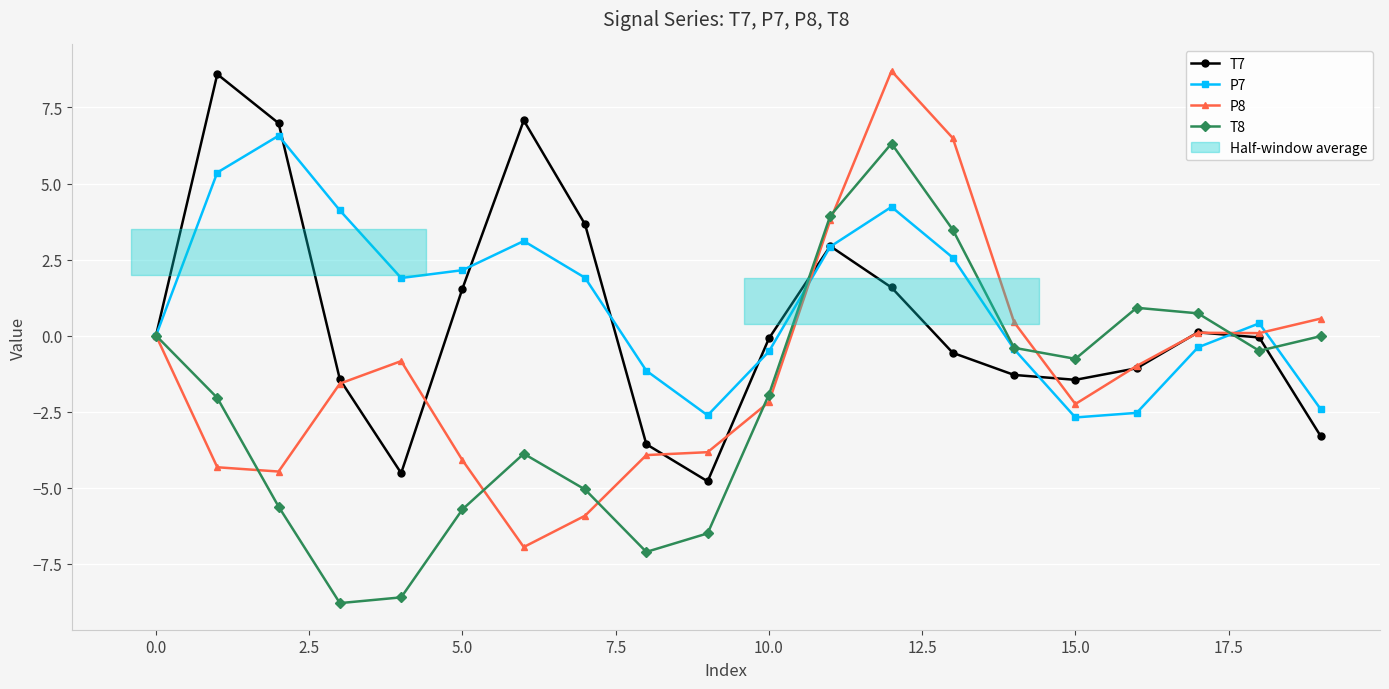

The P7 series shows -0.4 at 17.5. True or false?

False